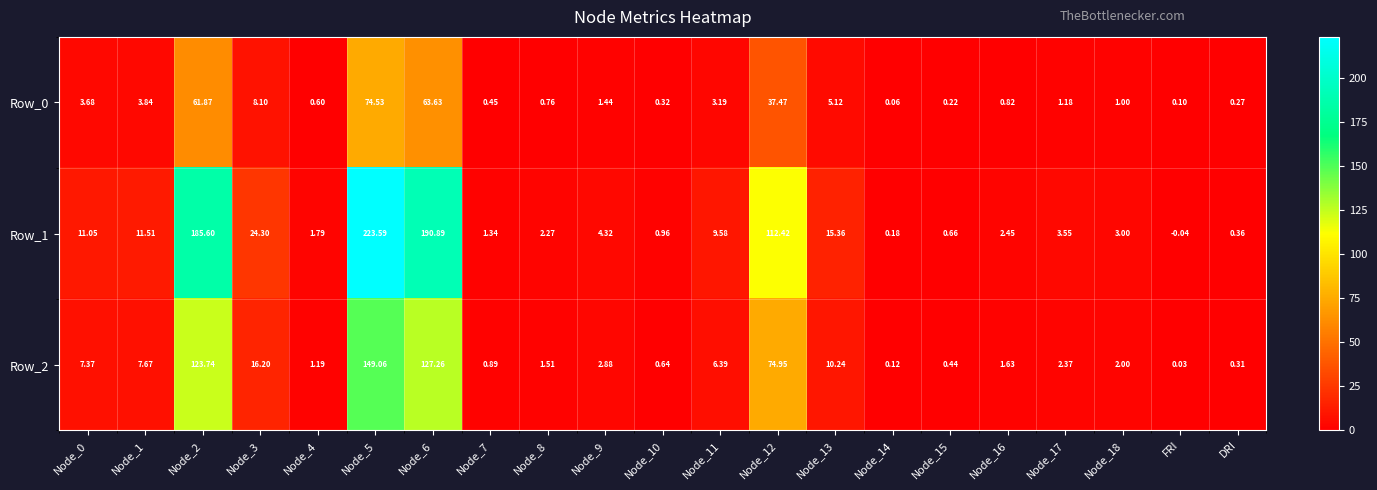

Which label corresponds to the smallest value in the chart?

FRI